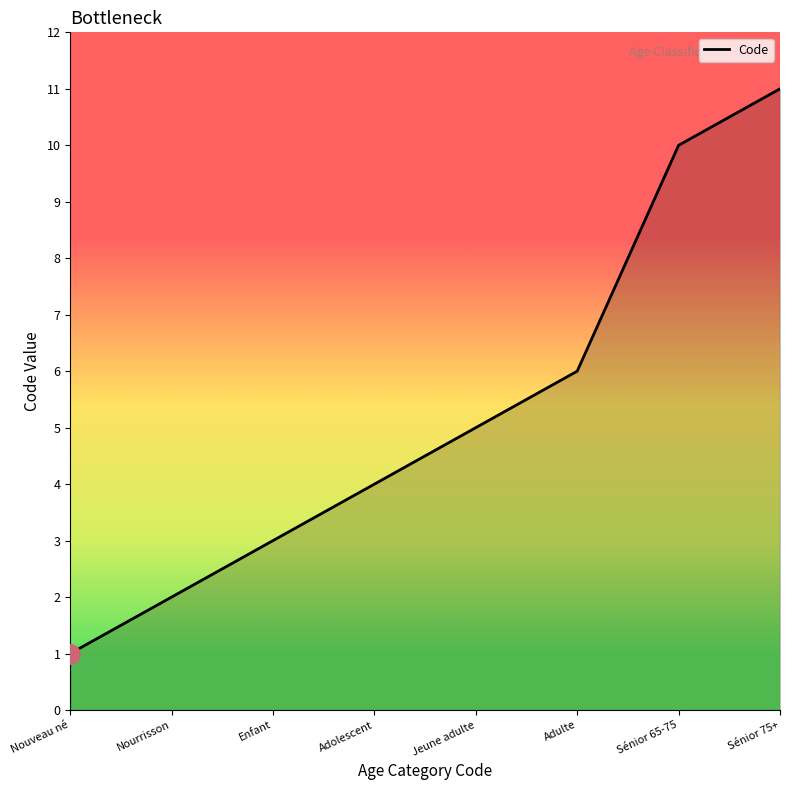

What is the ratio of the value at Jeune adulte to the value at Adulte?

0.8